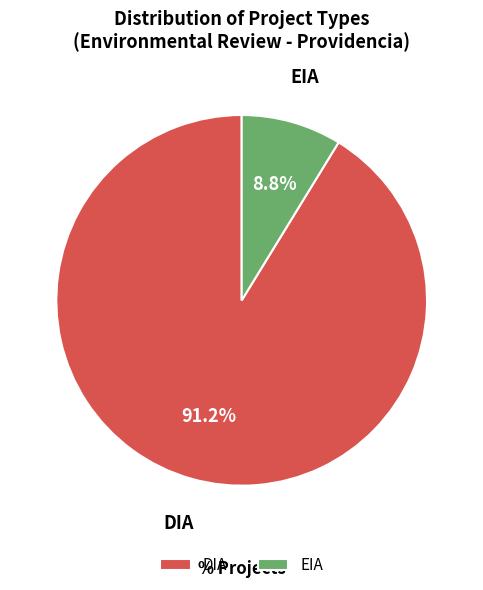

Which category has the smallest portion of the pie?

EIA